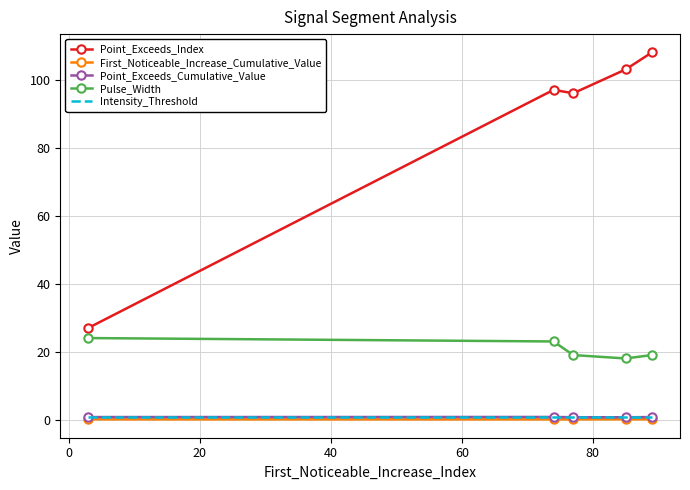

What is the maximum value shown in the chart?

108.0